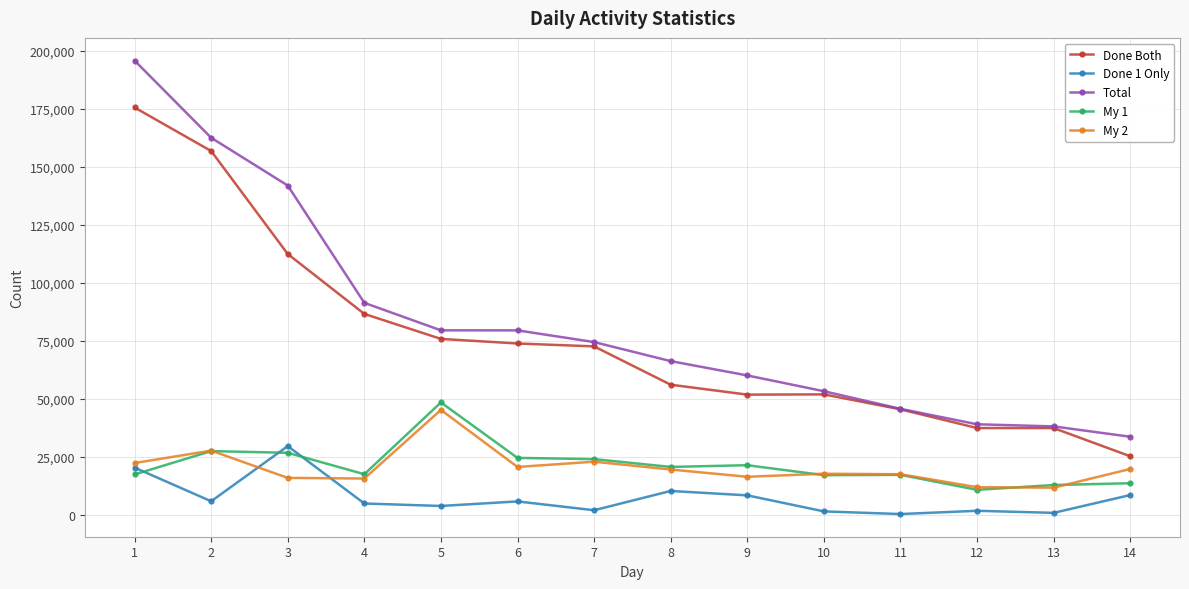

Is it true that Total equals 162540 at 2?

True